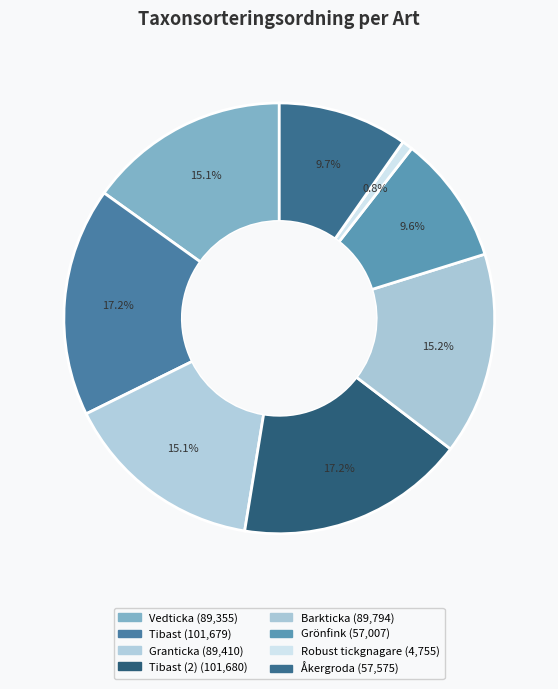

Rank the categories by value from highest to lowest.

Tibast (2), Tibast, Barkticka, Granticka, Vedticka, Åkergroda, Grönfink, Robust tickgnagare